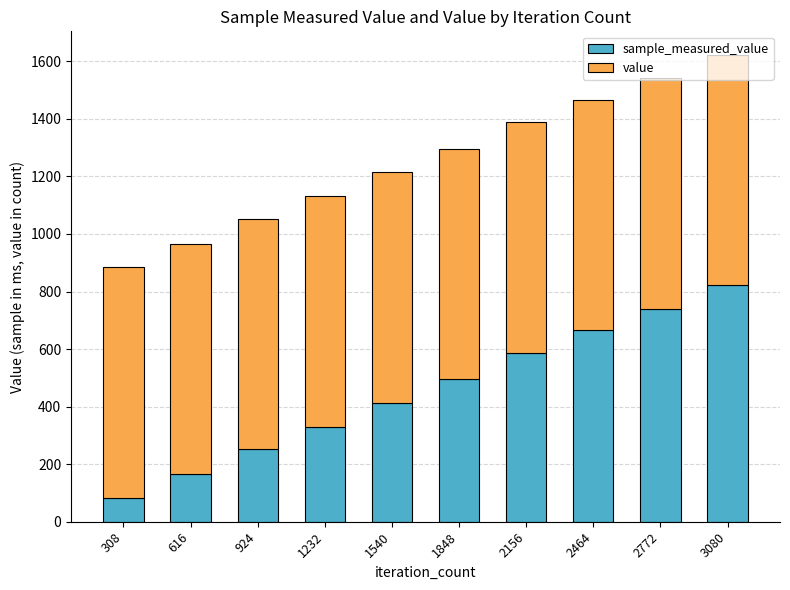

At which category is the sum across all series the highest?

3080